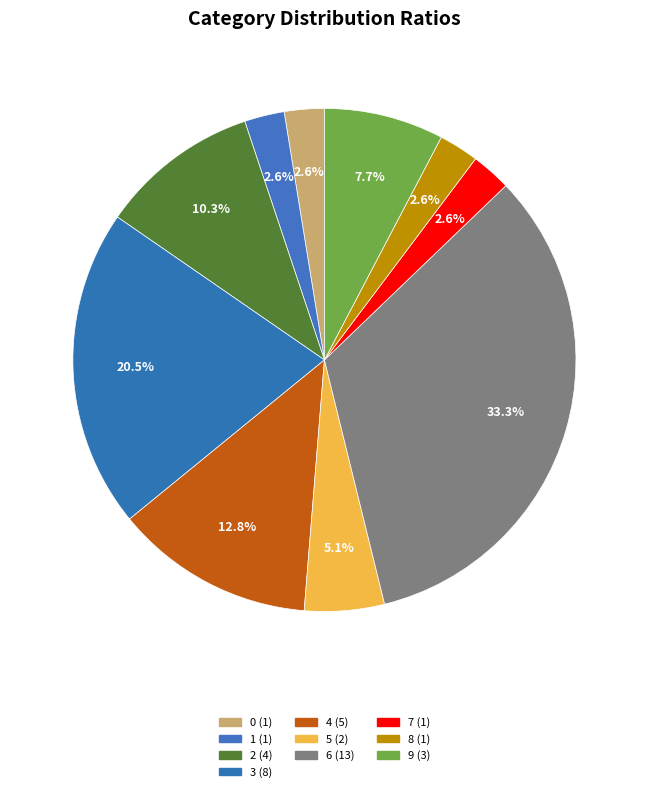

How many segments does this pie chart have?

10